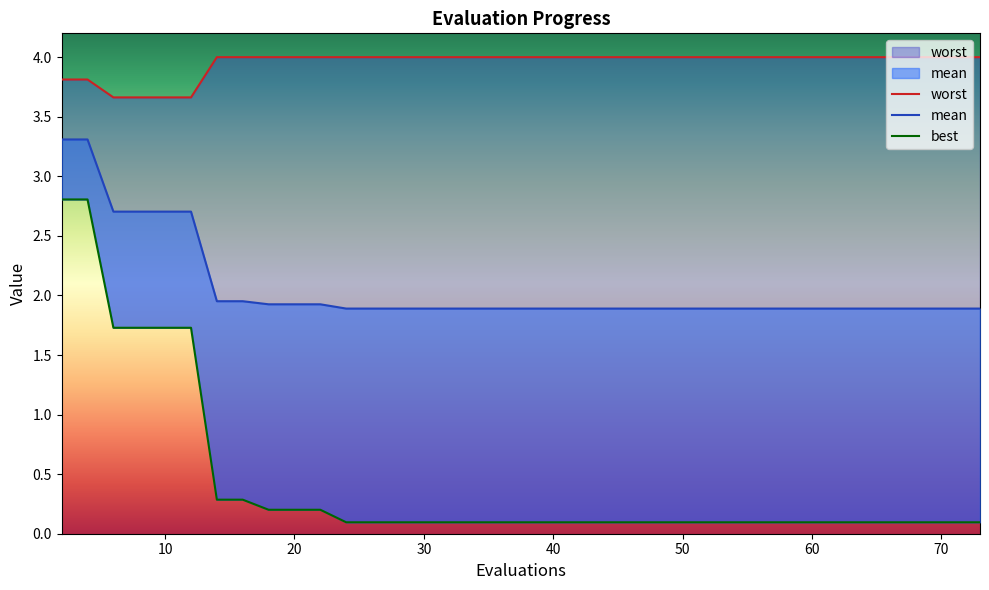

Rank the series by their maximum value, from highest to lowest.

worst, mean, best